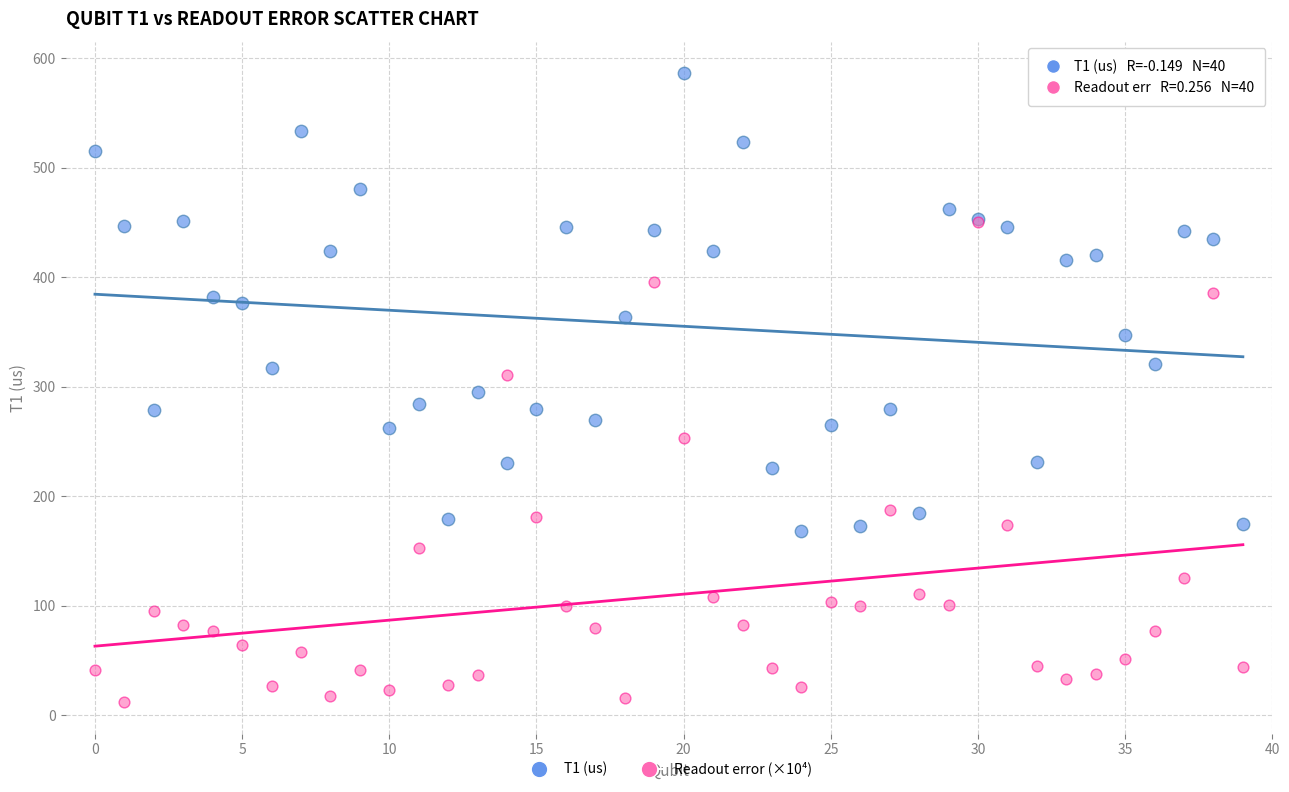

Which series contains the lowest Y value?

Readout error (×10⁴)